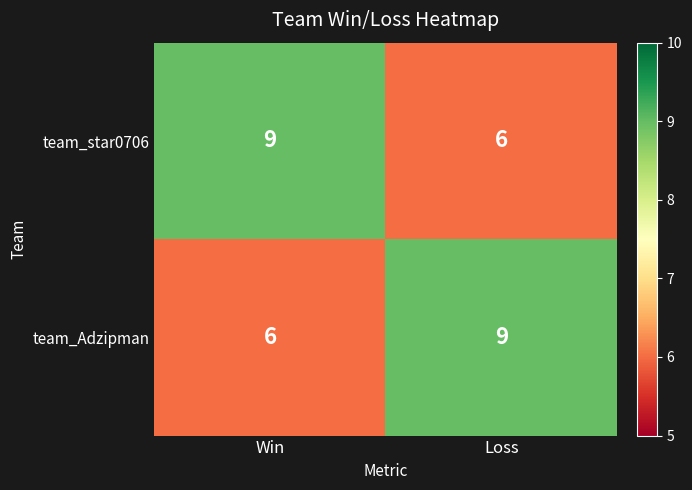

At which label does team_Adzipman reach its peak?

Loss